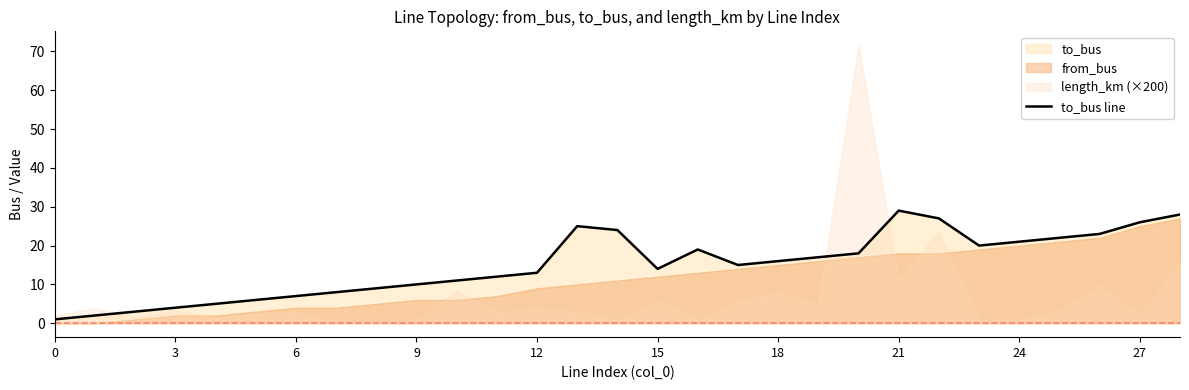

What is the change in value from 11 to 13?

+13